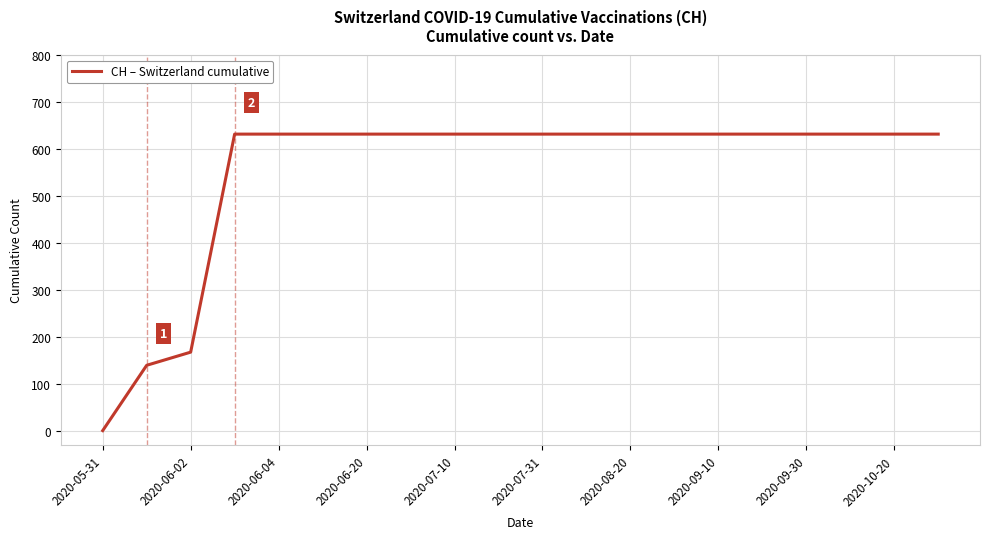

What is the difference between the second highest and minimum values?

631